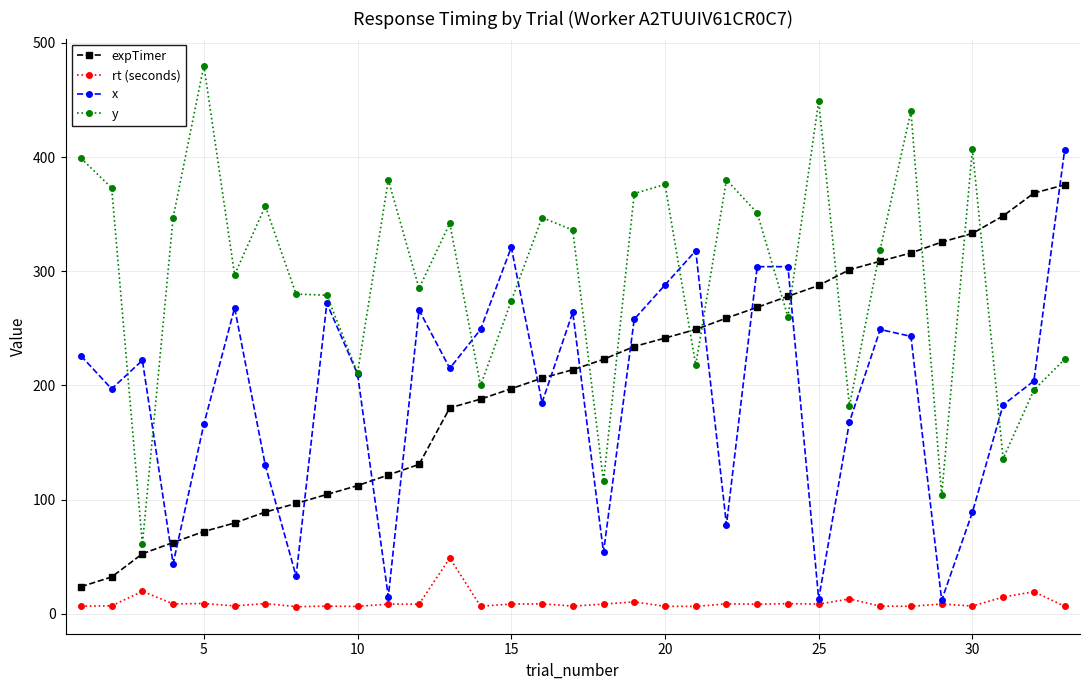

True or false: expTimer and rt (seconds) intersect in this chart.

False